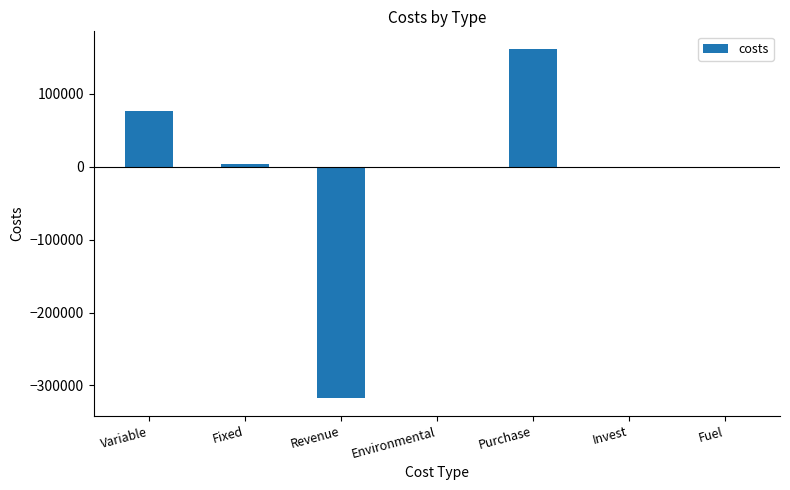

How many data points does each series have?

7